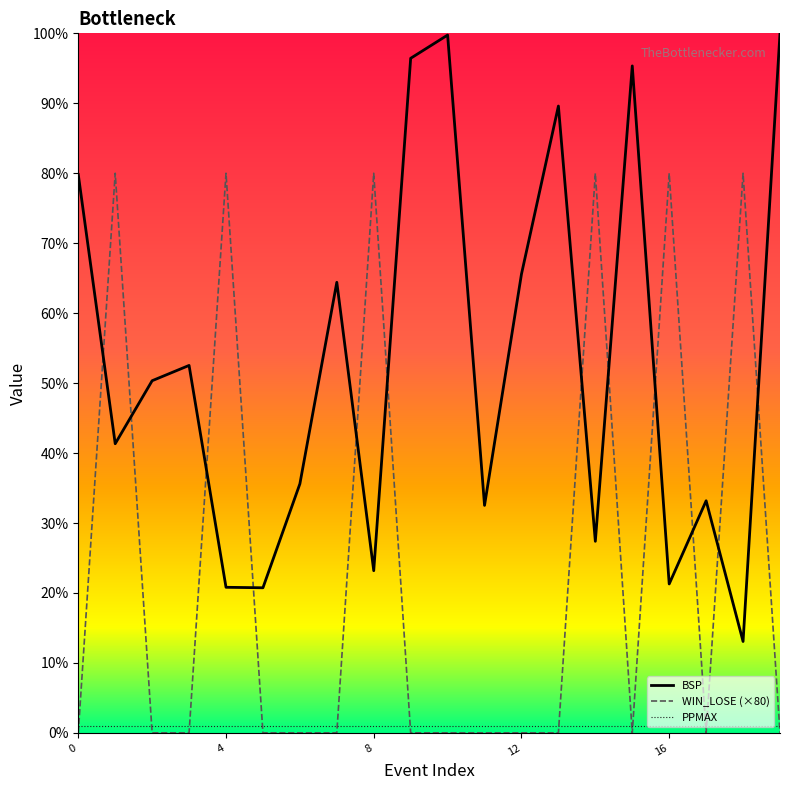

Count the WIN_LOSE (×80) values in the range 0 to 80.

20